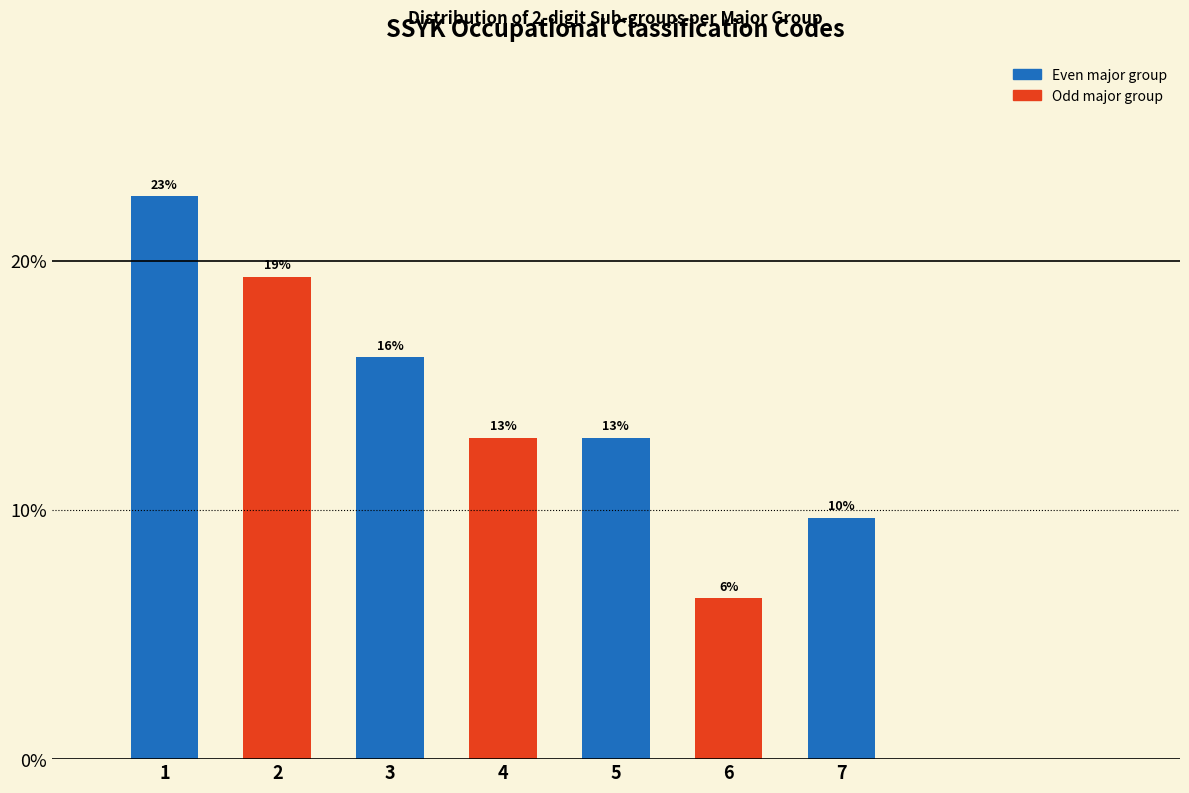

Are the bars horizontal?

No